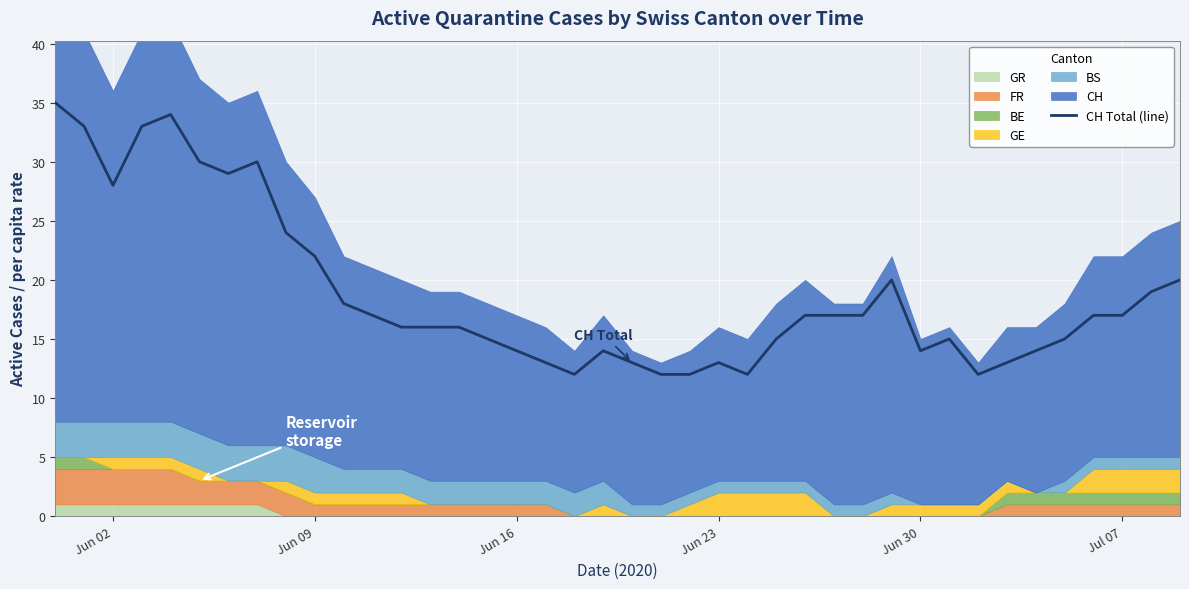

True or false: there are more than 2 points higher than both neighbors.

True